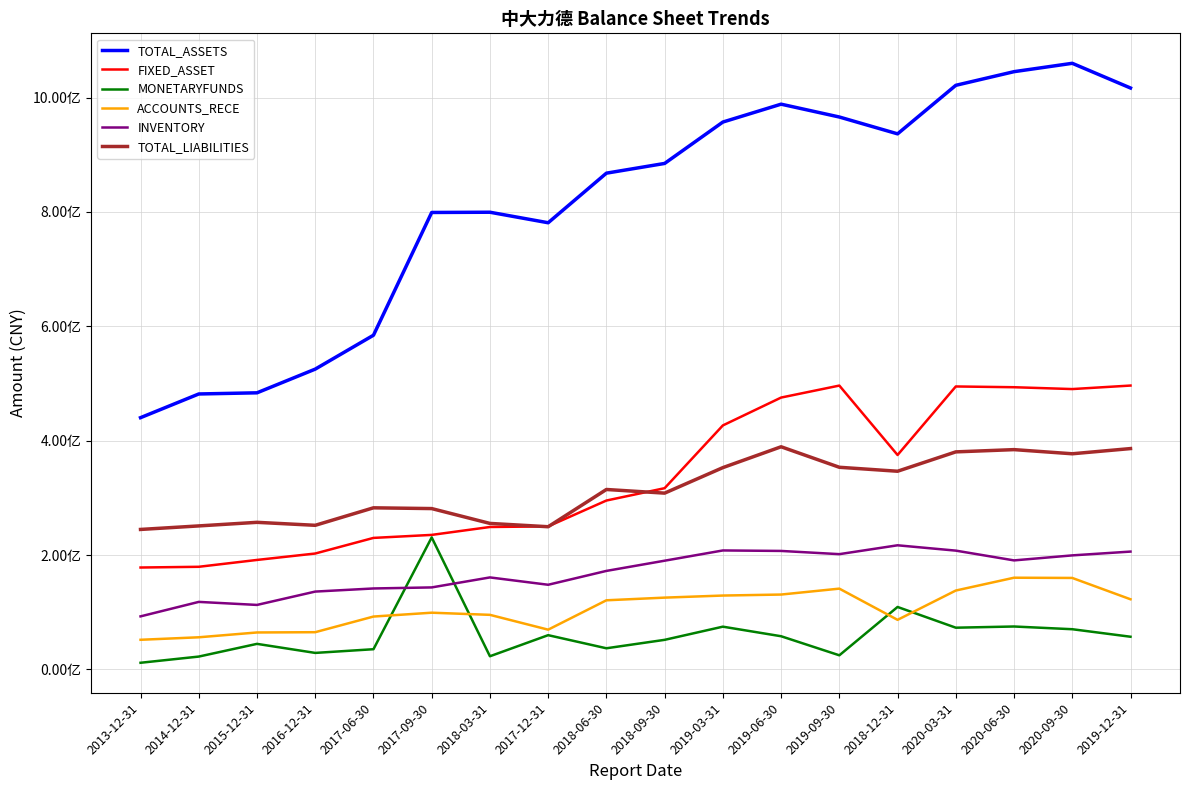

Which label corresponds to the largest value in the chart?

2020-09-30